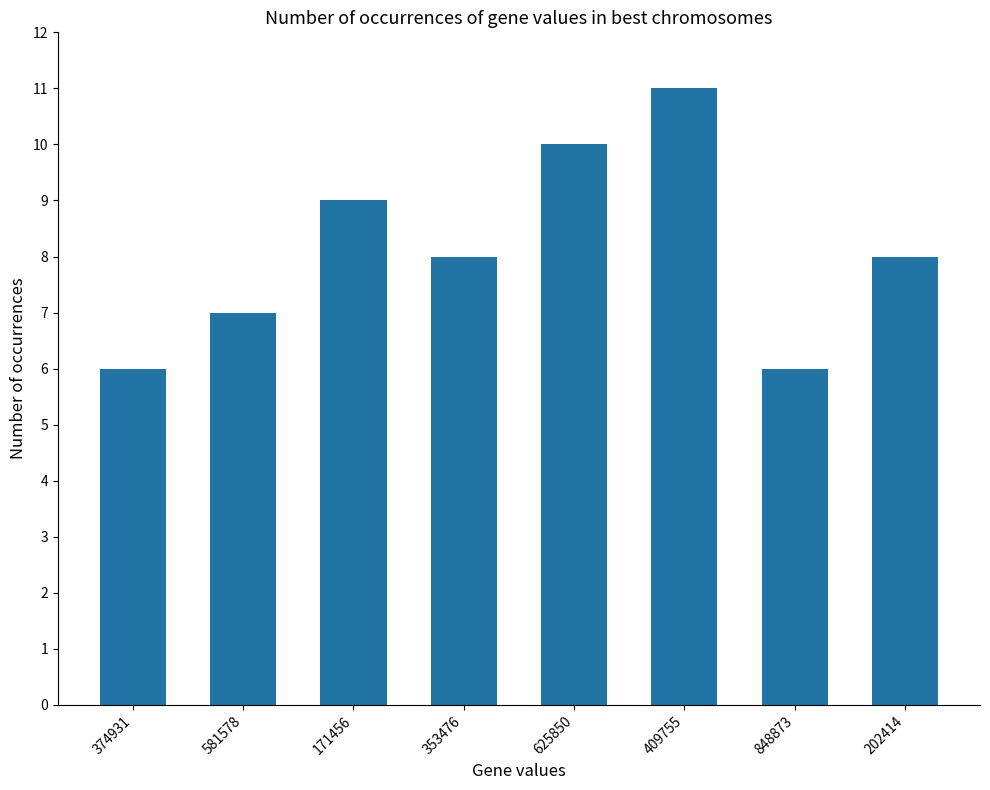

How many distinct data groups are displayed?

1